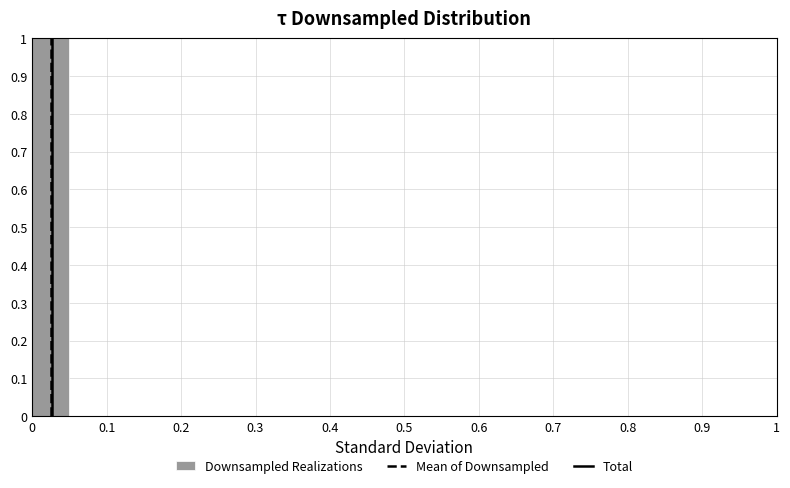

Over which range of the x-axis is the bar tallest?

0.00 to 0.05